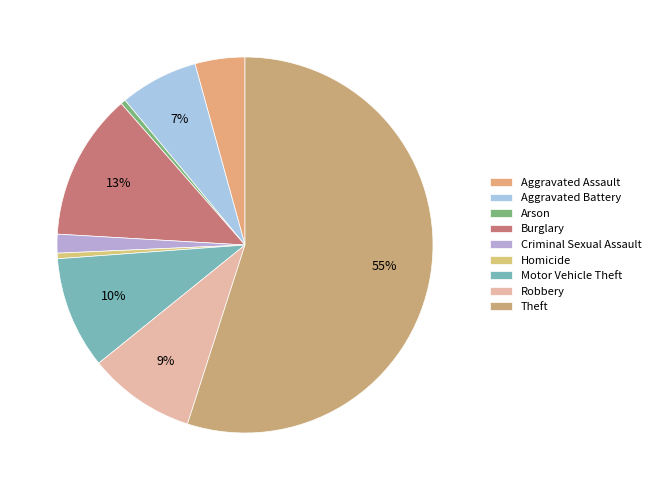

Which category has the biggest portion of the pie?

Theft